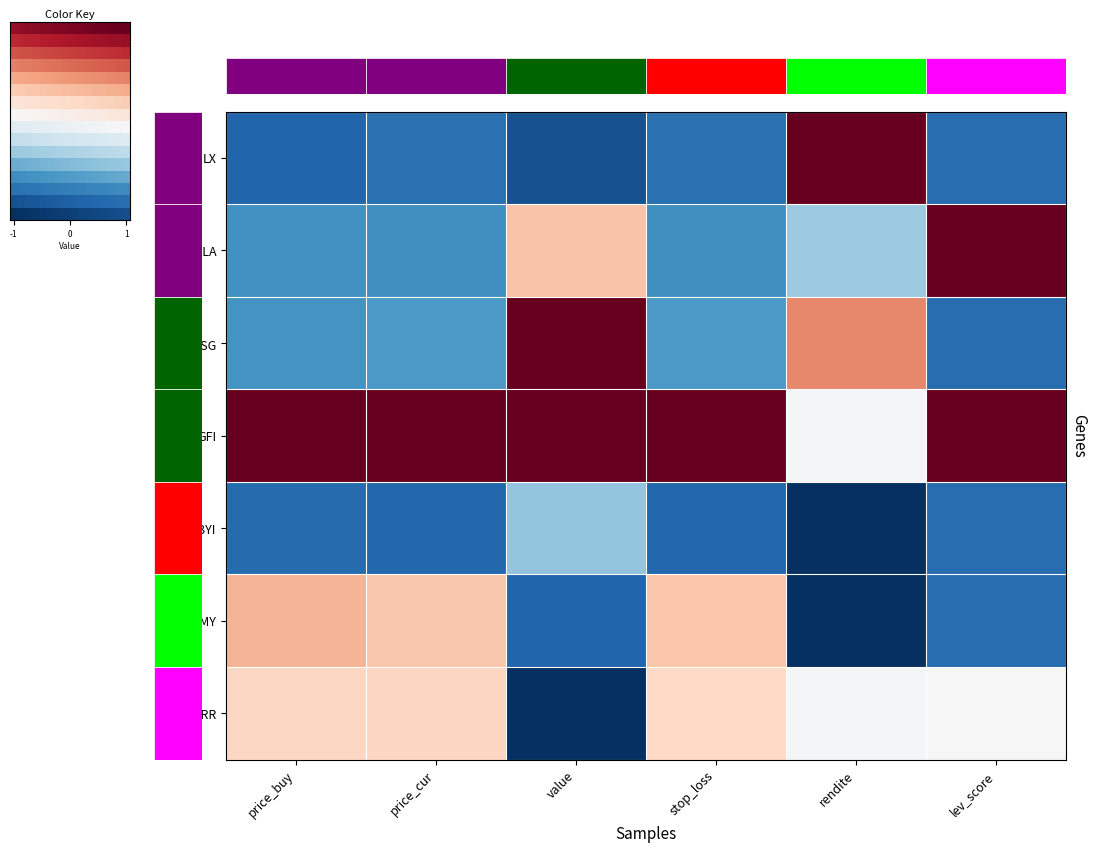

What is the smallest value displayed?

-1.0